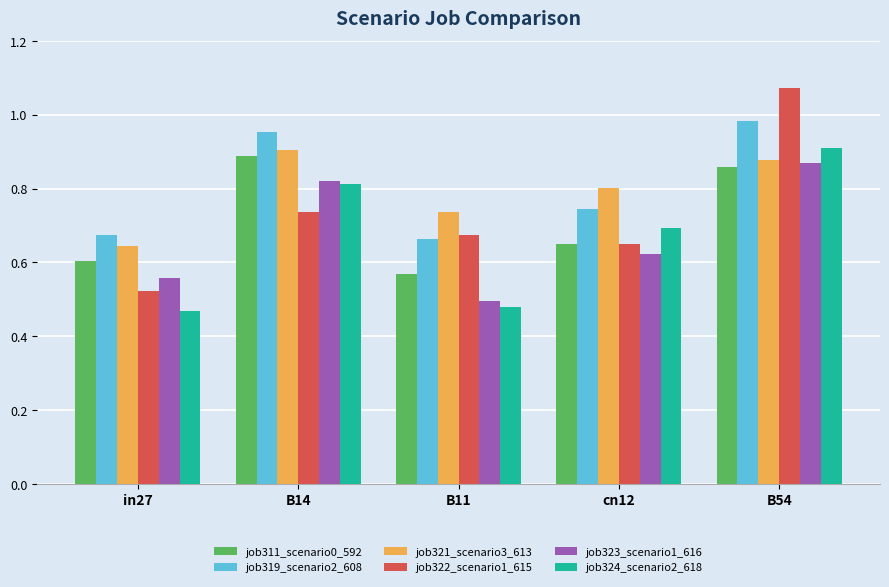

What is the difference between the highest and lowest values at in27?

0.2